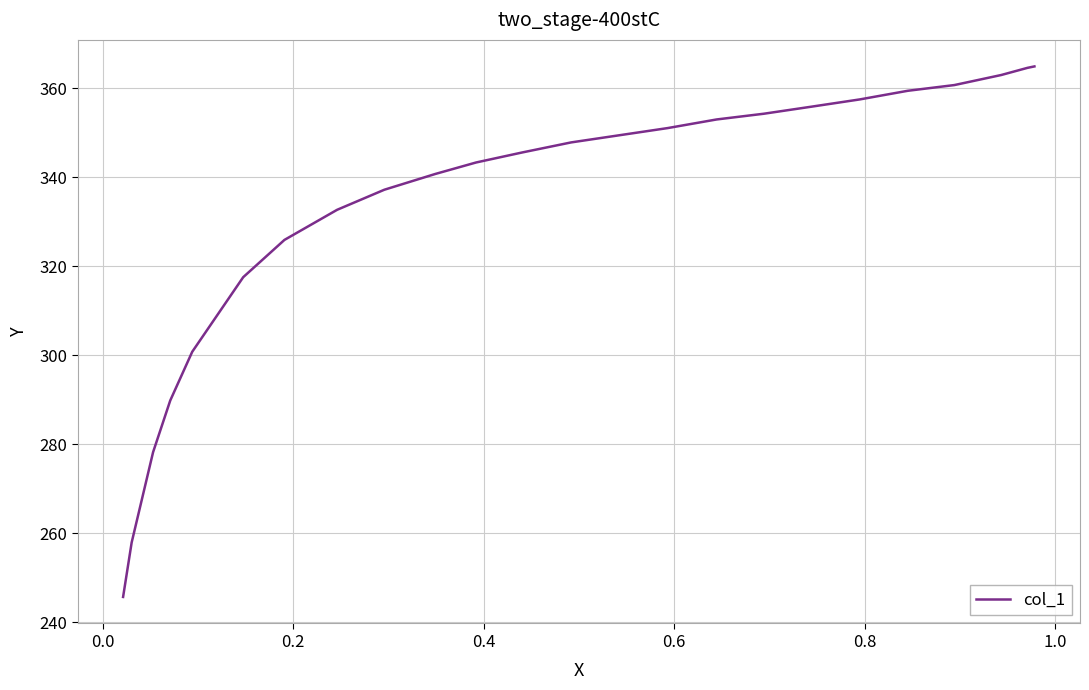

What is the difference between the maximum and minimum values?

119.2